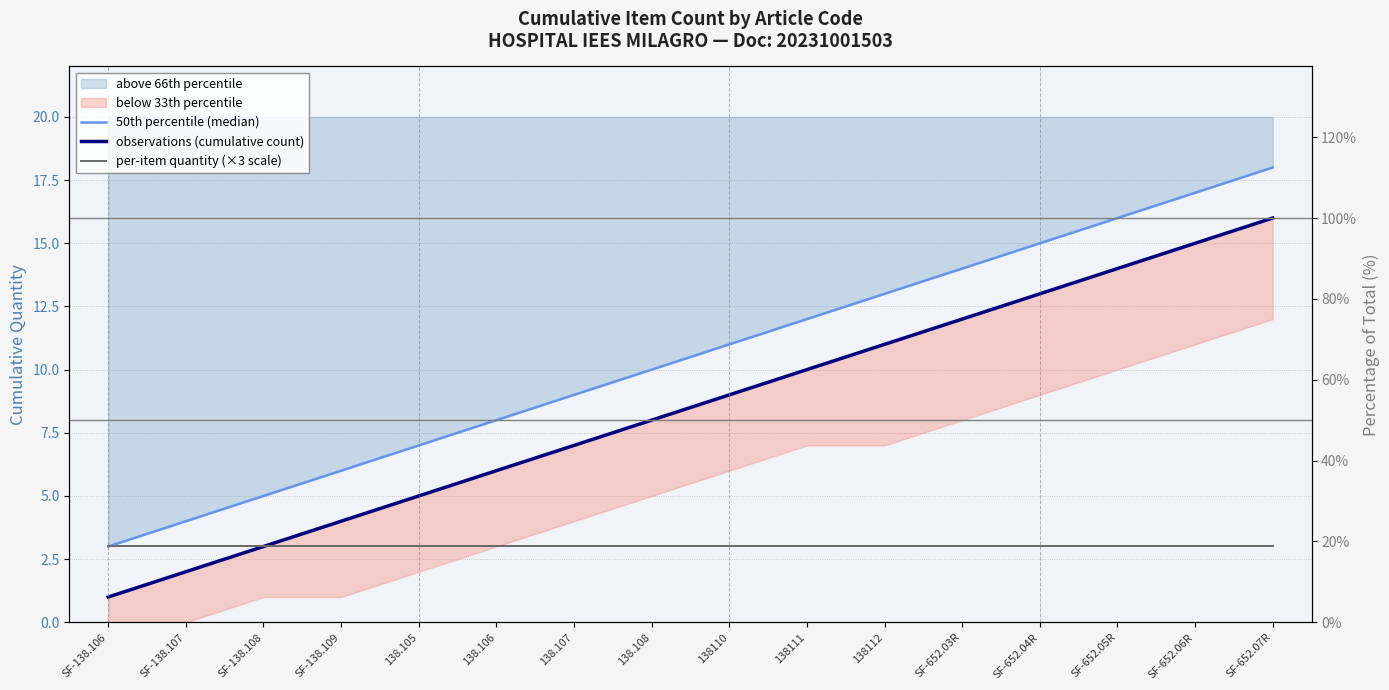

The value of per-item quantity (×3 scale) at 138.106 is 1. True or false?

False